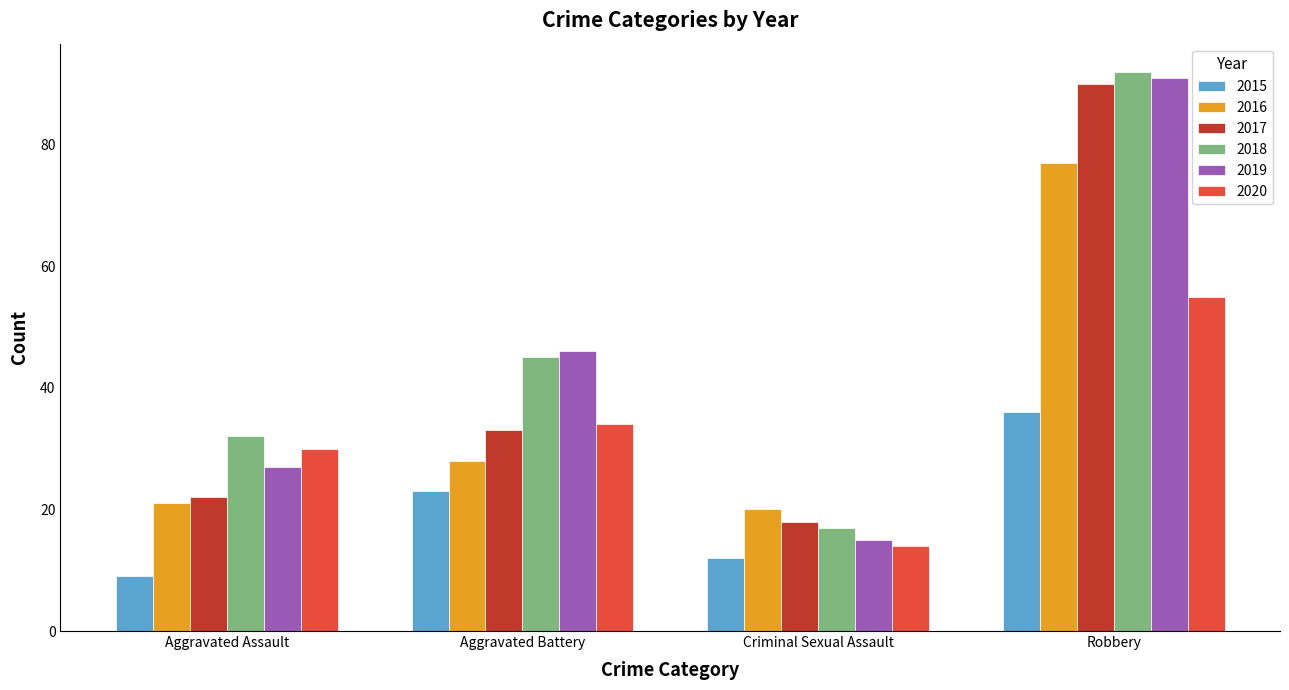

Which series has the widest spread of values?

2019